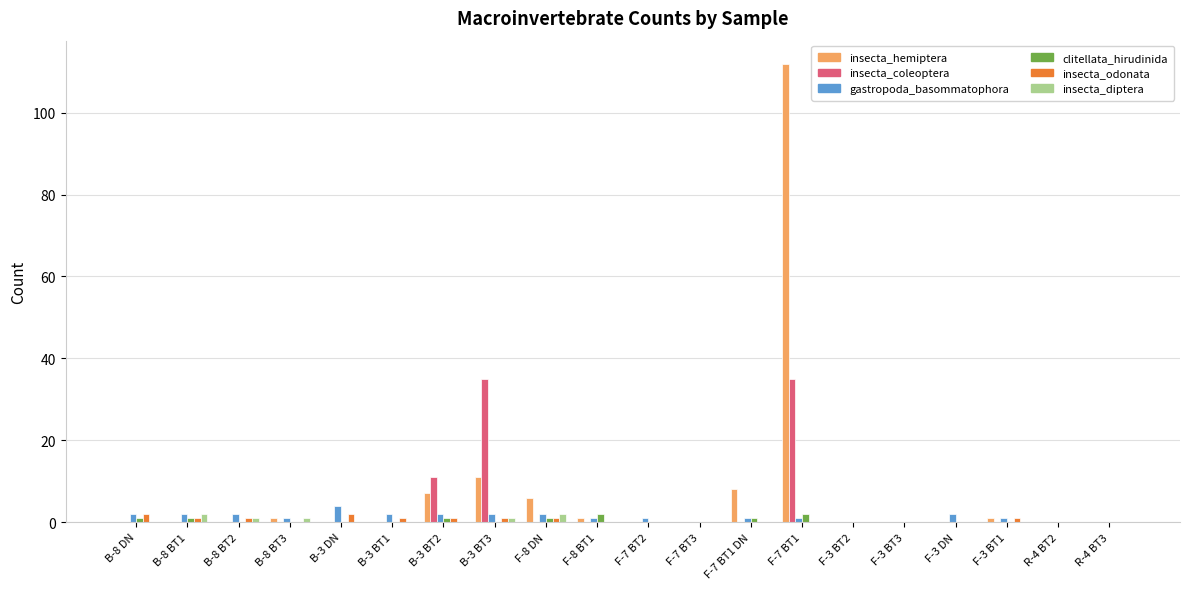

What is the sum of all insecta_odonata values?

11